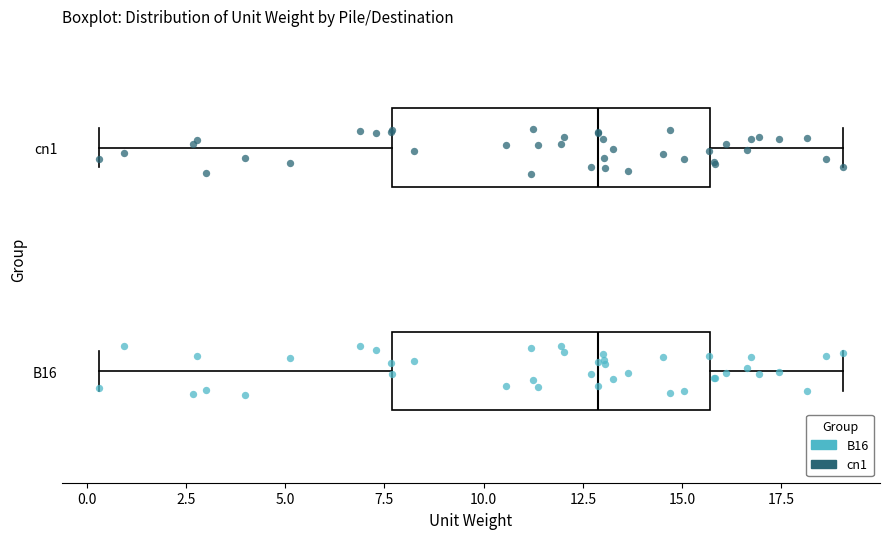

Reading bottom to top, read every box against the x-axis: the position of its median line, the range the box covers, and the ends of its whiskers. The values are not printed on the chart, so give them approximately, as read against the axis.

B16: median 13.0, box 7.5 to 15.5, whiskers 0.5 to 19.0
cn1: median 13.0, box 7.5 to 15.5, whiskers 0.5 to 19.0